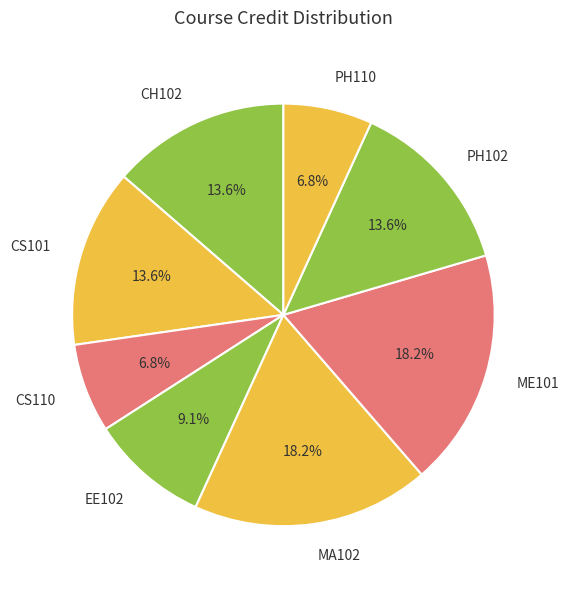

How many segments does this pie chart have?

8